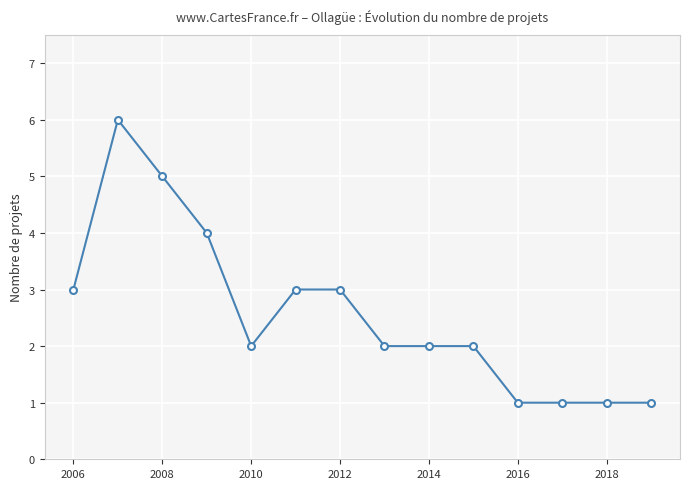

What is the maximum value shown in the chart?

6